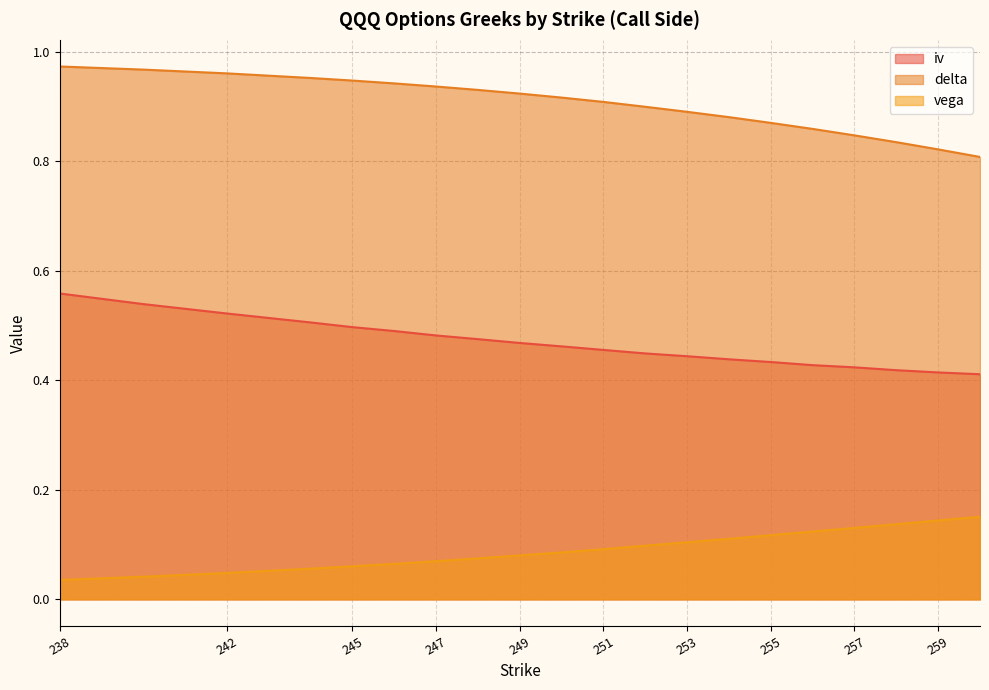

What is the value of the iv point at the 16th from the left?

0.4